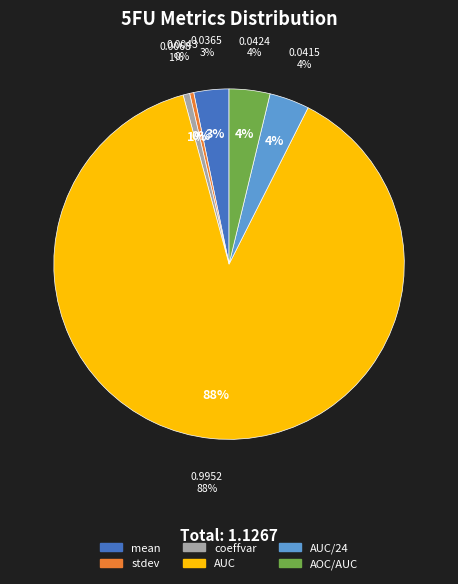

Is there any slice that represents more than half of the pie?

Yes